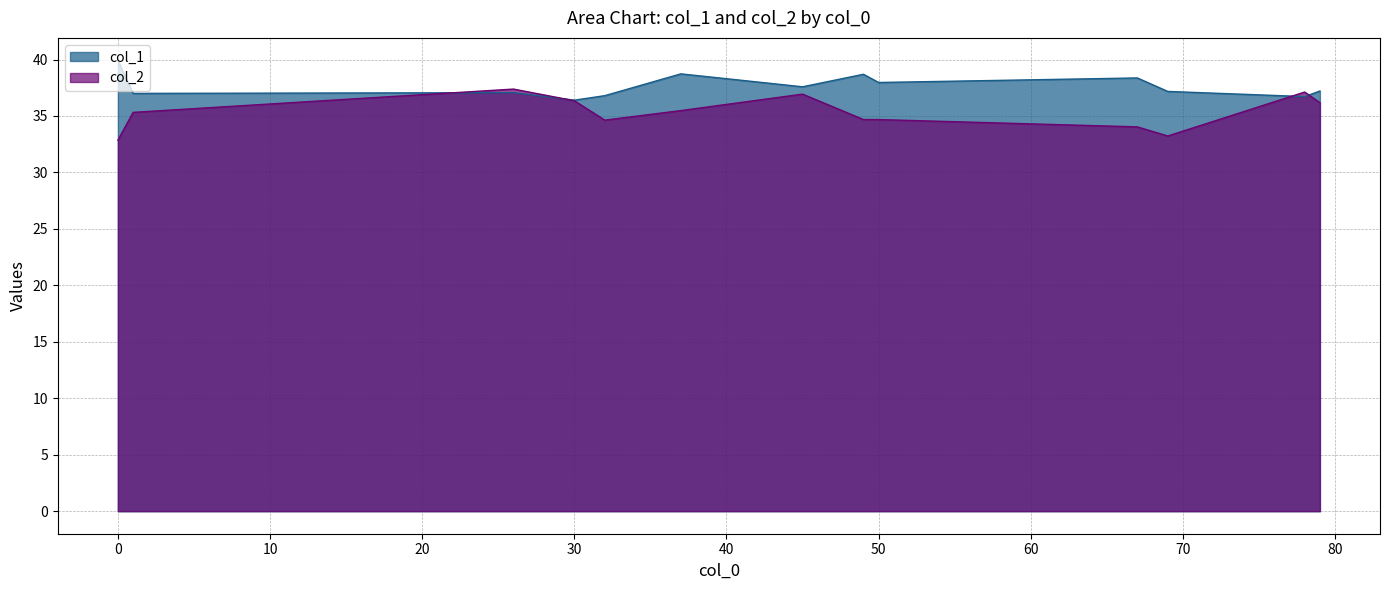

What is the highest value of the col_2 series?

37.4